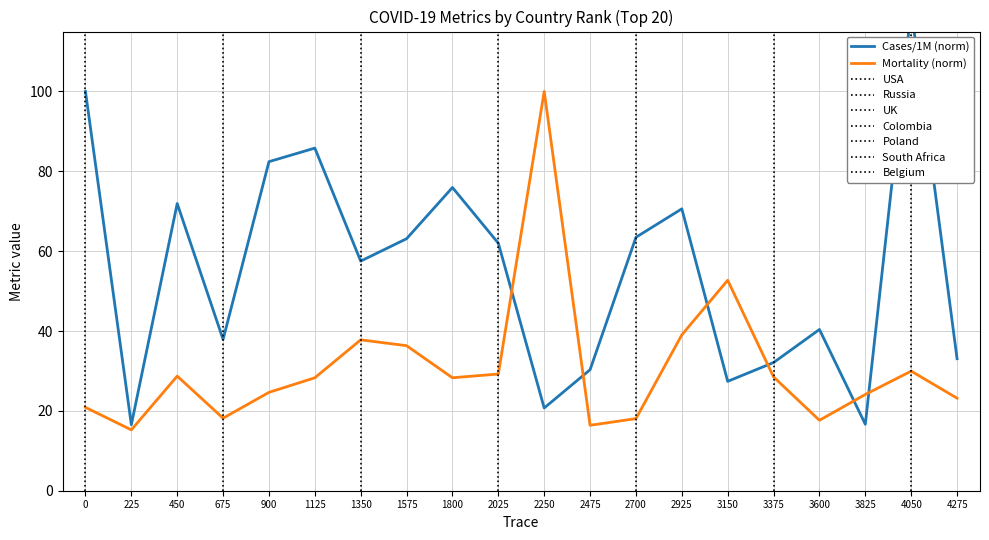

What is the smallest value displayed?

15.2